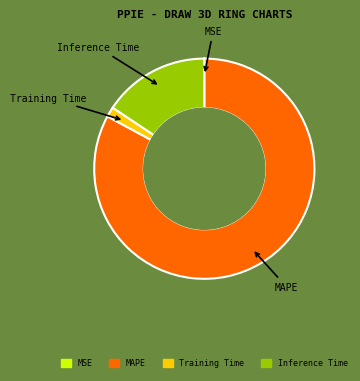

Does any single category account for the majority?

Yes